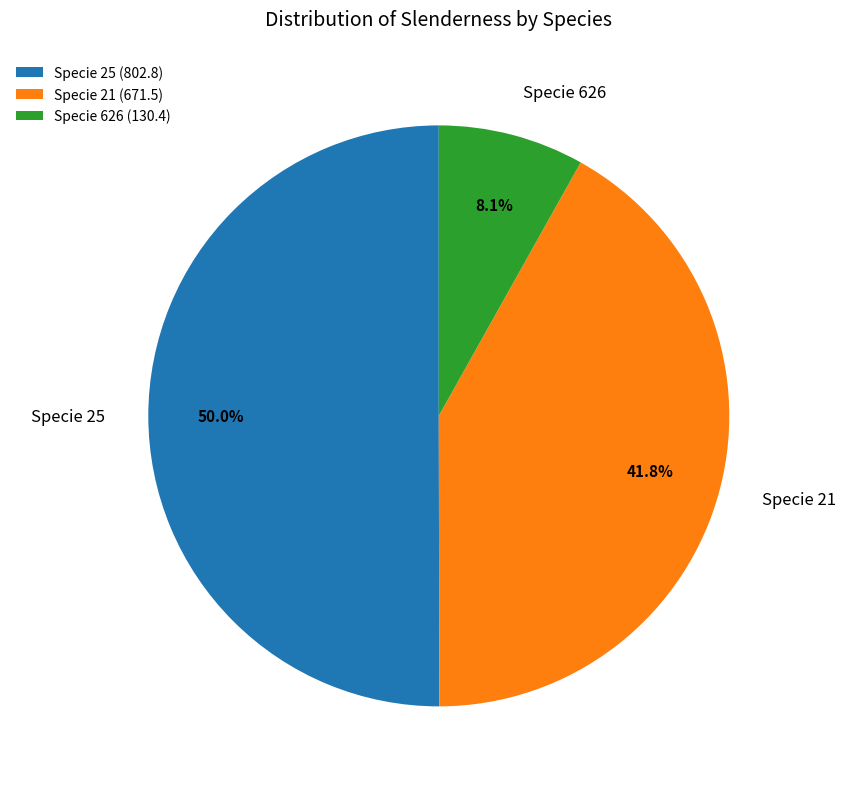

Do Specie 25 and Specie 626 together represent more than half of the pie?

Yes